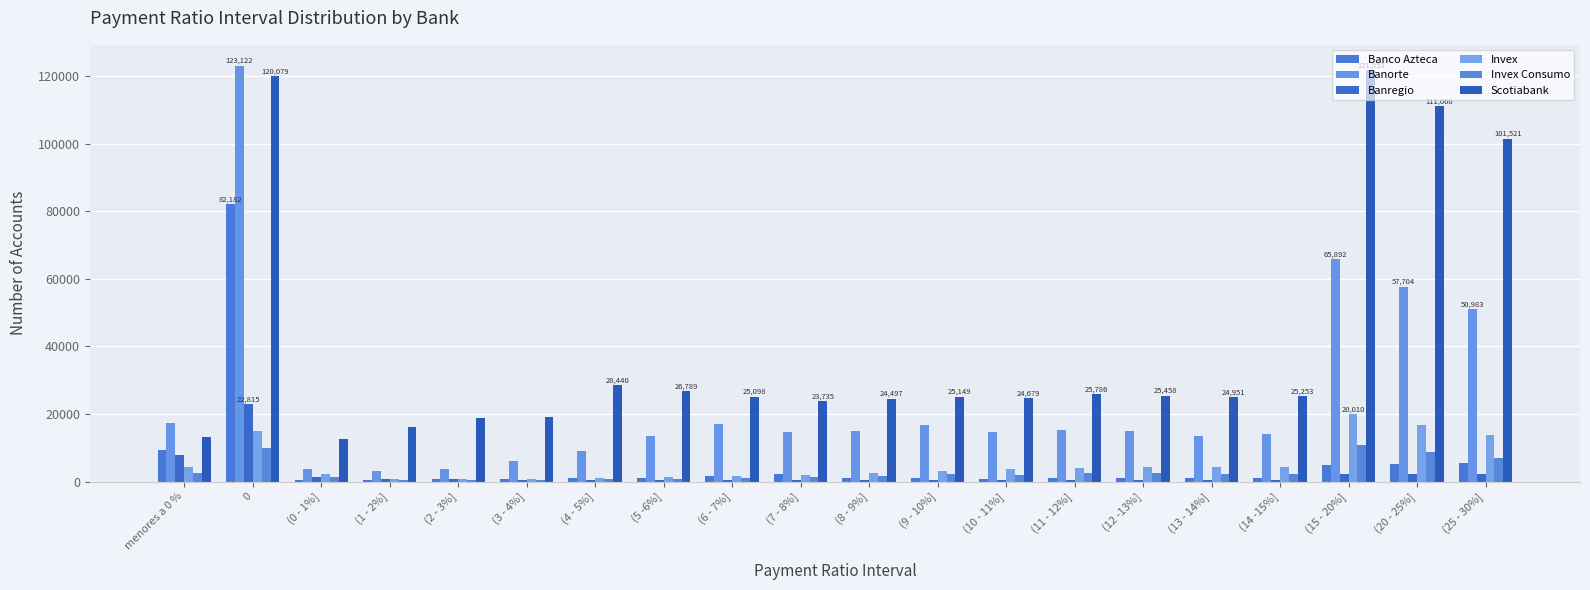

Does the chart contain stacked bars?

No